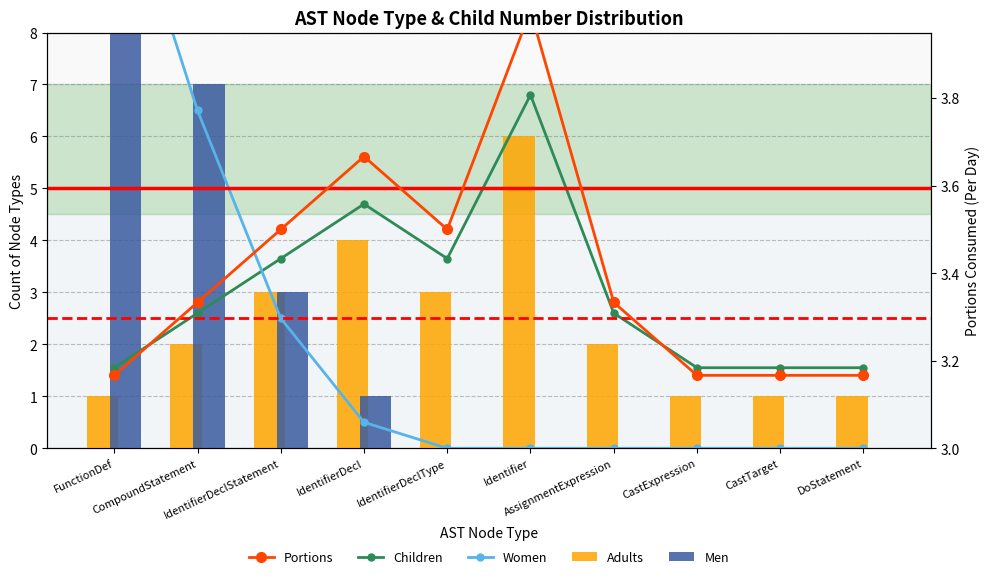

At which category is the sum across all series the highest?

FunctionDef